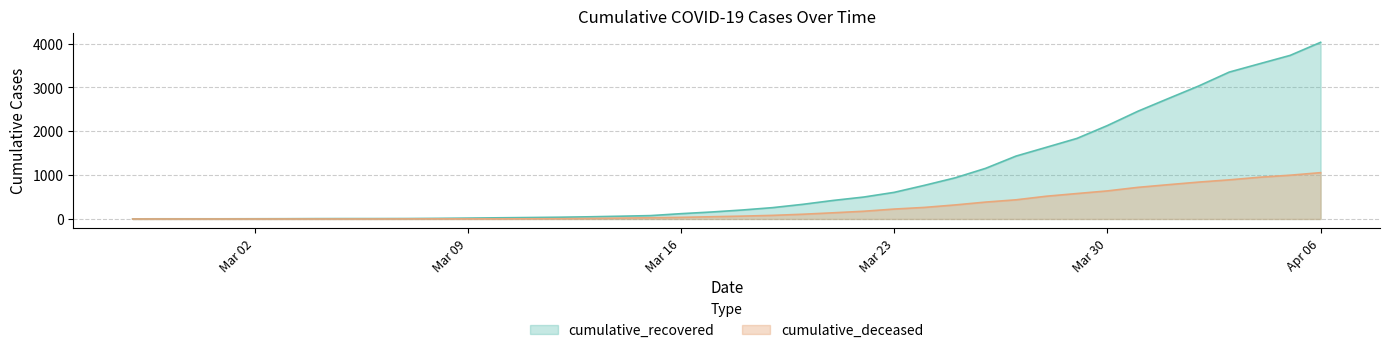

True or false: cumulative_recovered and cumulative_deceased intersect in this chart.

False